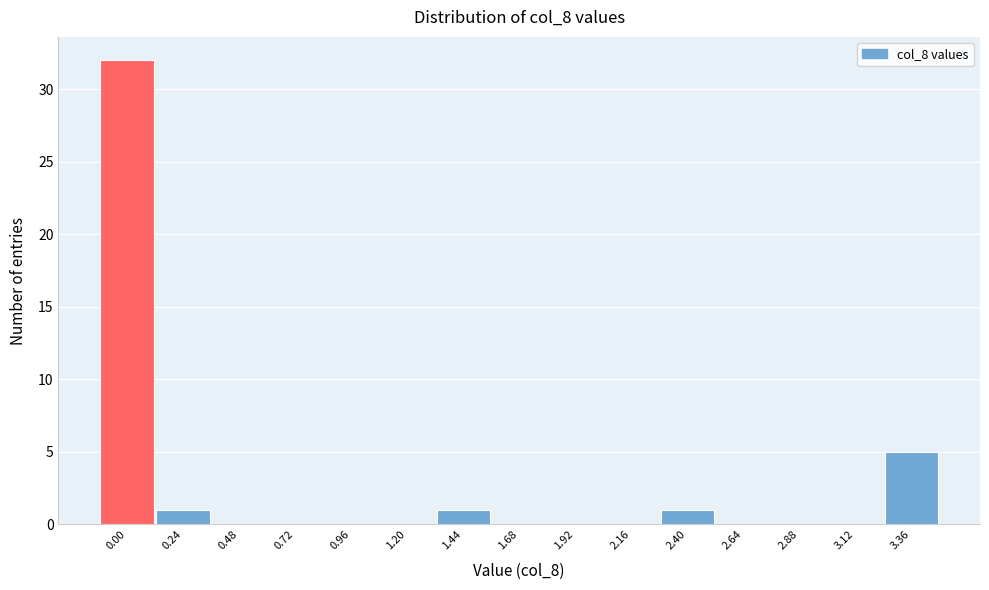

Reading left to right, transcribe all the data shown in this chart.

0.00=32	0.24=1	0.48=0	0.72=0	0.96=0	1.20=0	1.44=1	1.68=0	1.92=0	2.16=0	2.40=1	2.64=0	2.88=0	3.12=0	3.36=5